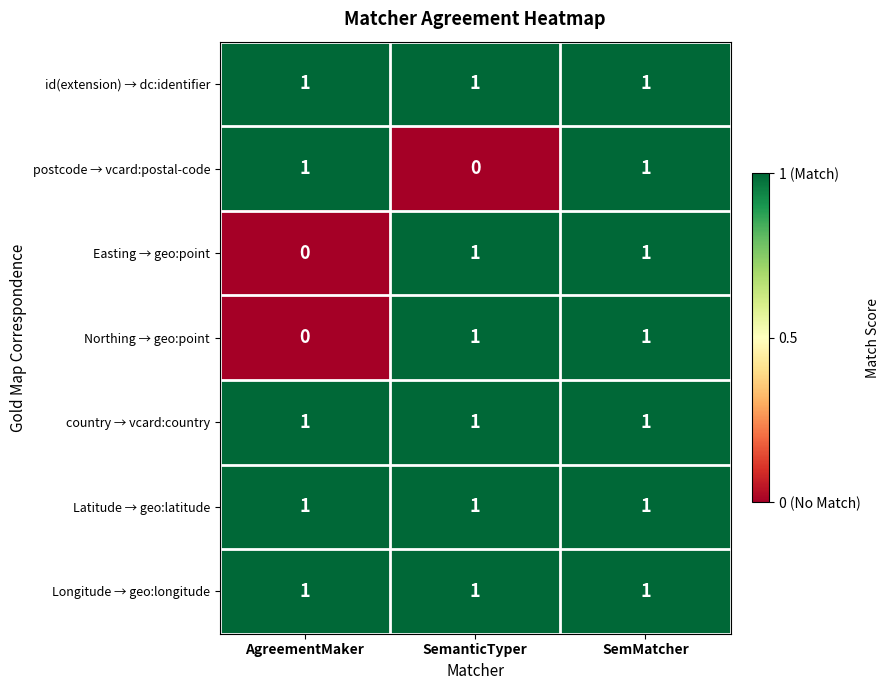

Reading left to right, extract all data points from this chart.

id(extension) → dc:identifier: 1	1	1
postcode → vcard:postal-code: 1	0	1
Easting → geo:point: 0	1	1
Northing → geo:point: 0	1	1
country → vcard:country: 1	1	1
Latitude → geo:latitude: 1	1	1
Longitude → geo:longitude: 1	1	1